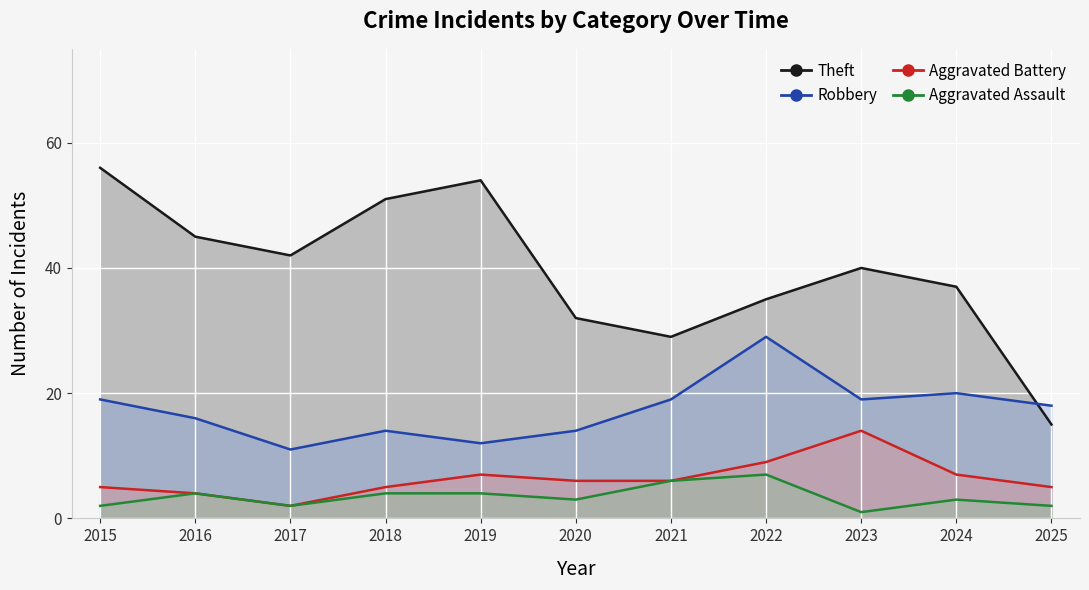

What is the difference between the Robbery values at 2017 and 2023?

8